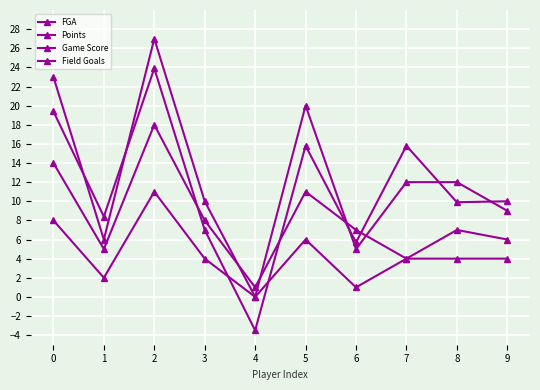

Reading right to left, transcribe all the data shown in this chart.

FGA: 6.0	7.0	4.0	7.0	11.0	1.0	8.0	18.0	5.0	14.0
Points: 9.0	12.0	12.0	5.0	20.0	0.0	10.0	27.0	6.0	23.0
Game Score: 10.0	9.9	15.8	5.7	15.8	-3.5	7.0	23.9	8.4	19.4
Field Goals: 4.0	4.0	4.0	1.0	6.0	0.0	4.0	11.0	2.0	8.0